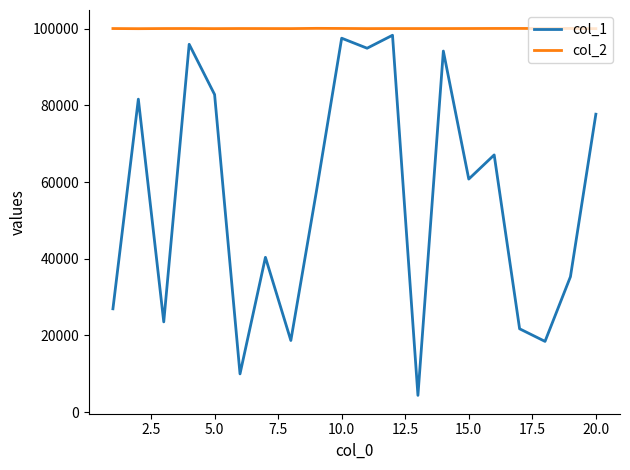

What is the greatest value displayed?

100094